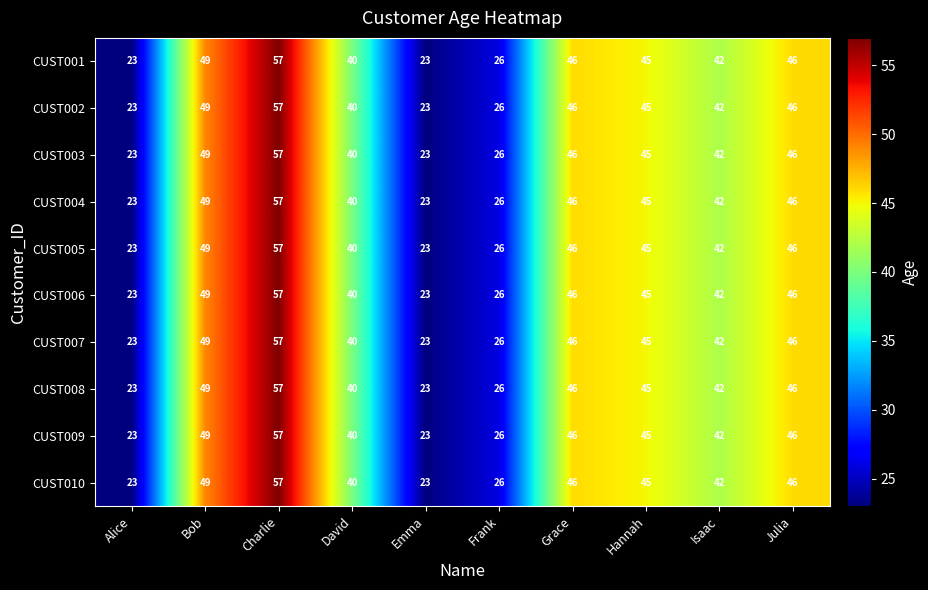

The value of CUST009 at Julia is 11. True or false?

False